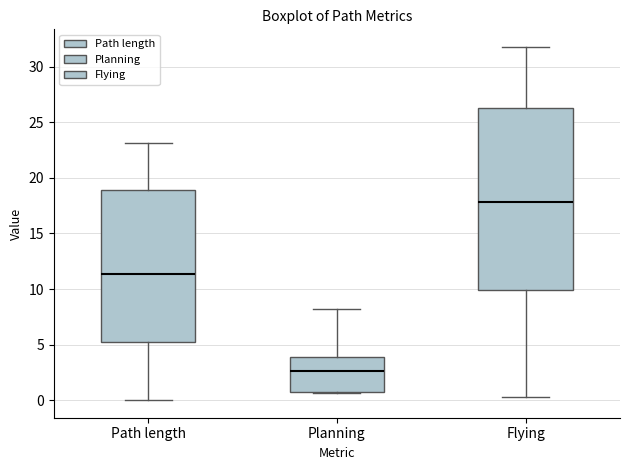

Reading left to right, read every box against the y-axis: the position of its median line, the range the box covers, and the ends of its whiskers. The values are not printed on the chart, so give them approximately, as read against the axis.

Path length: median 11.5, box 5.5 to 19.0, whiskers 0.0 to 23.0
Planning: median 2.5, box 1.0 to 4.0, whiskers 0.5 to 8.0
Flying: median 18.0, box 10.0 to 26.5, whiskers 0.5 to 32.0